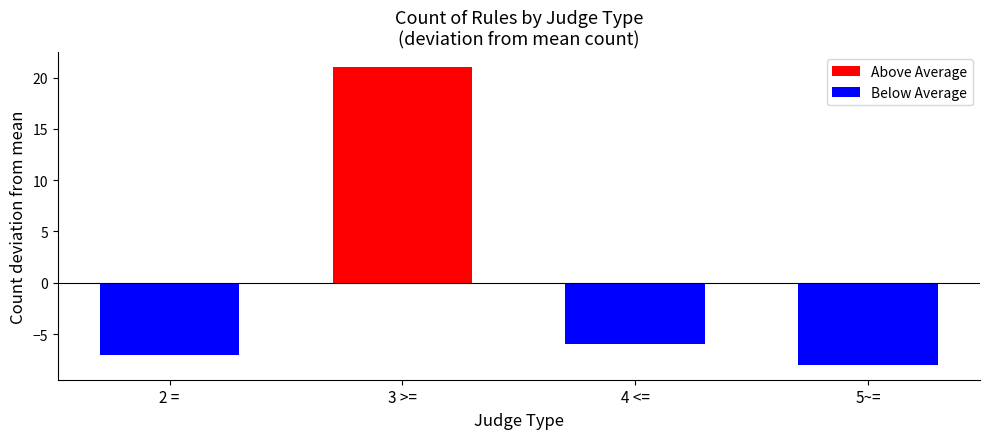

What is the sum of the Below Average values at 2 = and 4 <=?

-13